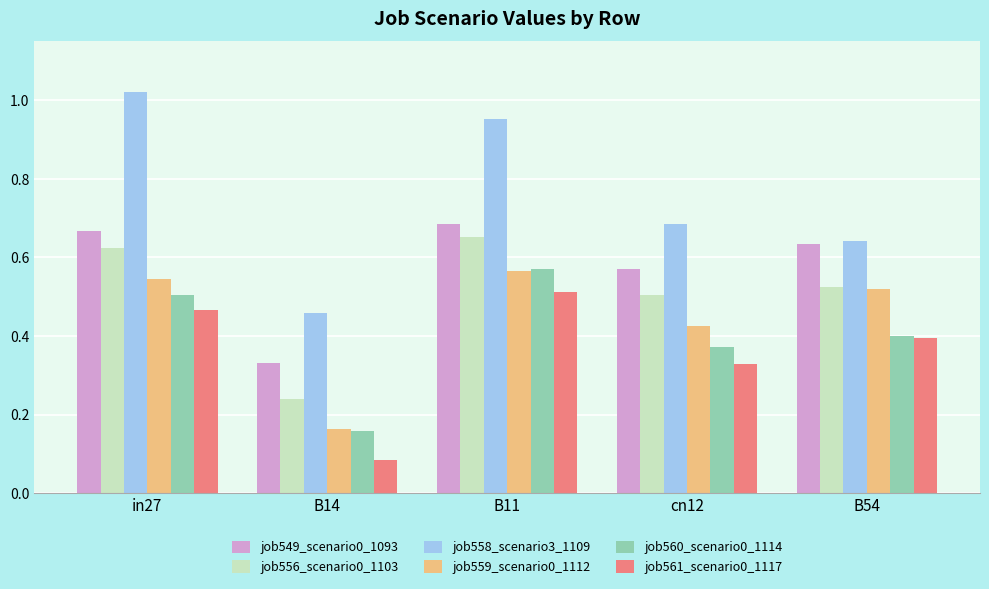

Which category has the lowest value across all series?

B14